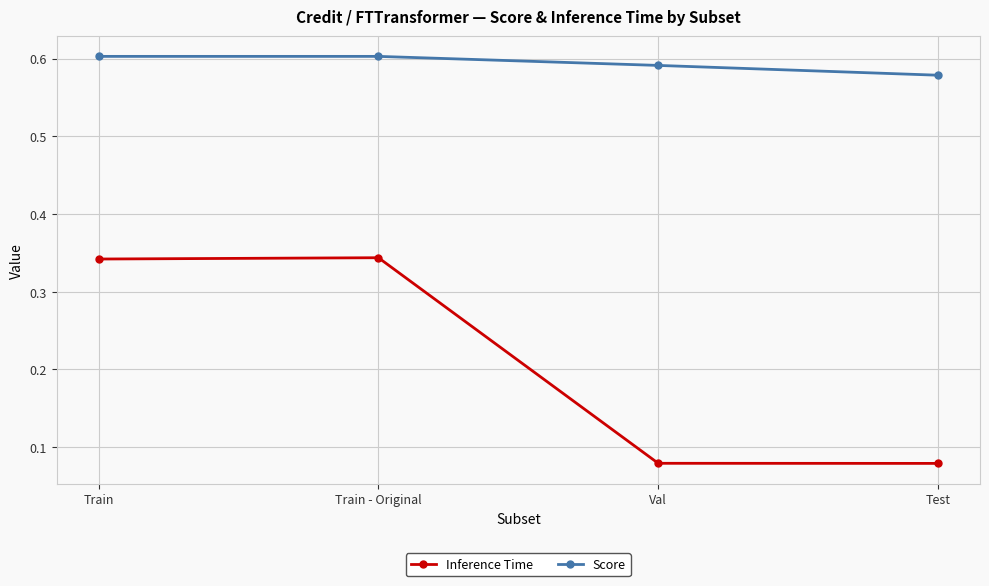

What is the label of the 1st point from the left?

Train